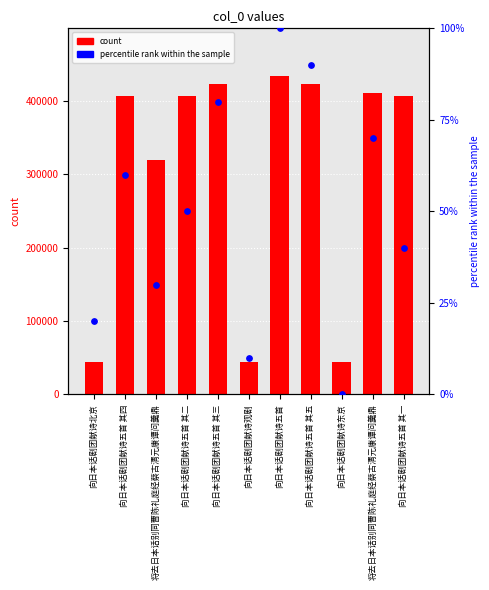

At which category is the sum across all series the highest?

向日本话剧团献诗五首